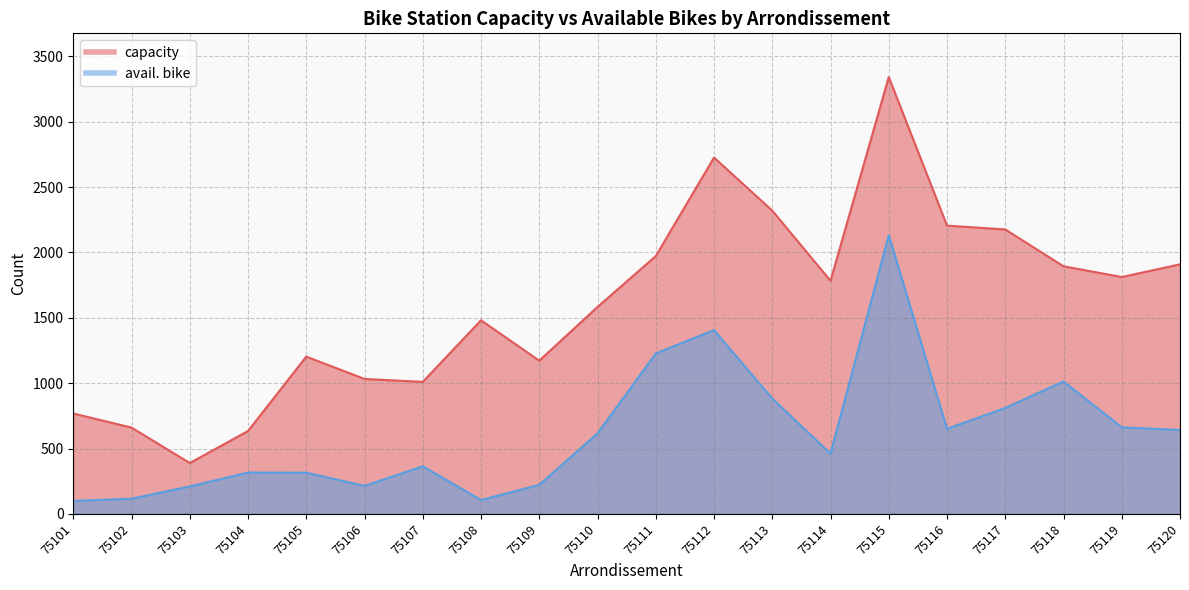

List the series in order of their overall mean, highest first.

capacity, avail. bike